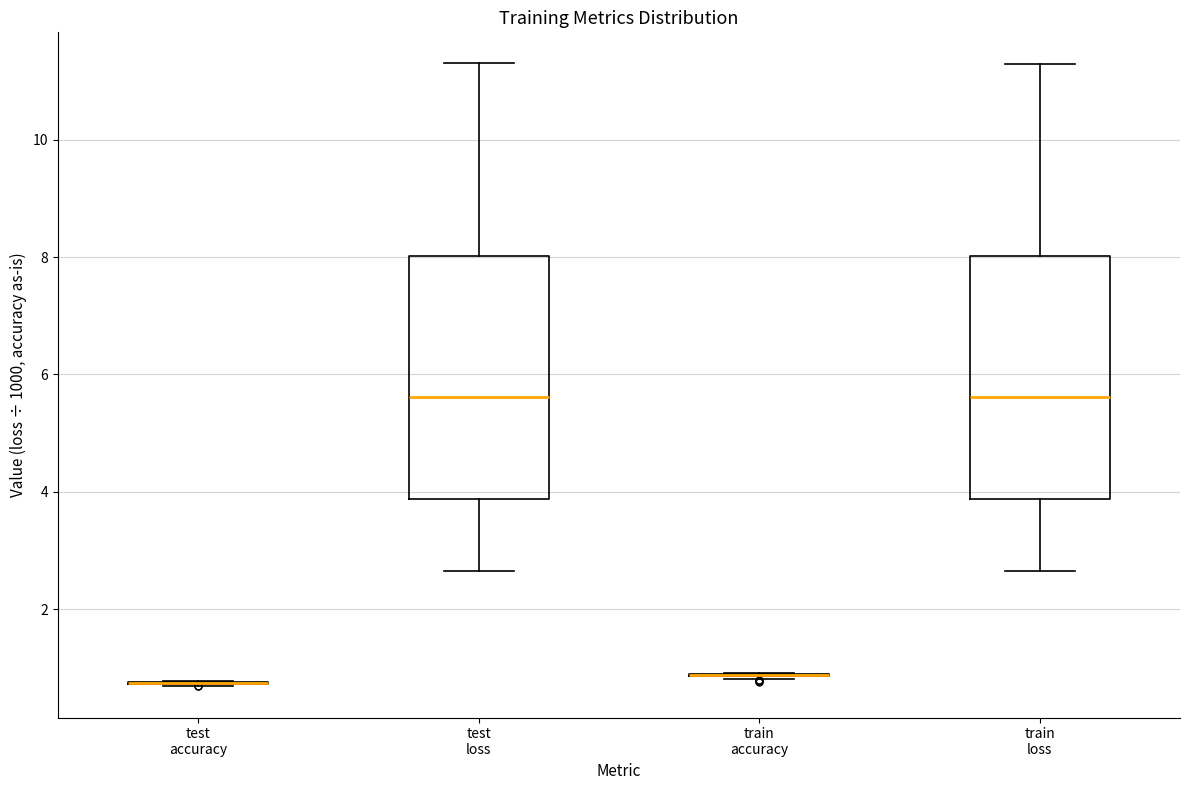

Reading left to right, transcribe this box plot: for each box, give where its median line is, the range the box spans, and where its two whiskers end, as read against the y-axis. The values are not printed on the chart, so give them approximately, as read against the axis.

test accuracy: box collapsed to a line at 0.8, whiskers 0.6 to 0.8
test loss: median 5.6, box 3.8 to 8.0, whiskers 2.6 to 11.4
train accuracy: box collapsed to a line at 0.8, whiskers 0.8 to 1.0
train loss: median 5.6, box 3.8 to 8.0, whiskers 2.6 to 11.2